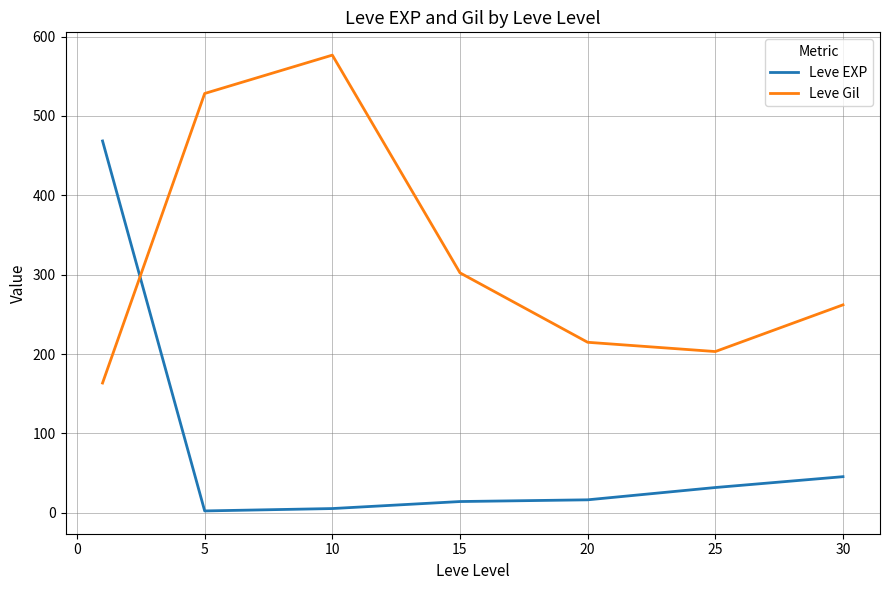

True or false: Leve Gil and Leve EXP intersect in this chart.

True